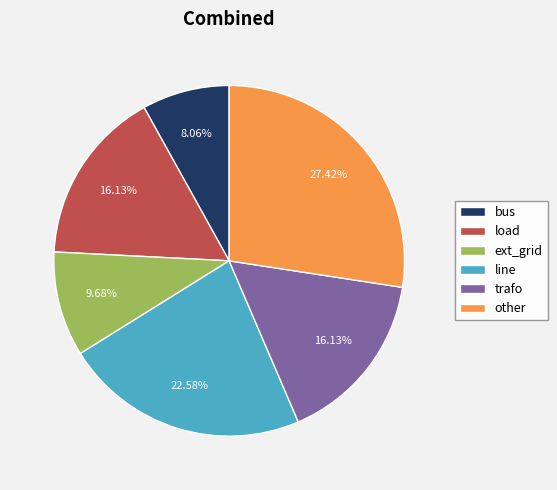

Approximately how many times larger is the value at other compared to trafo?

1.7